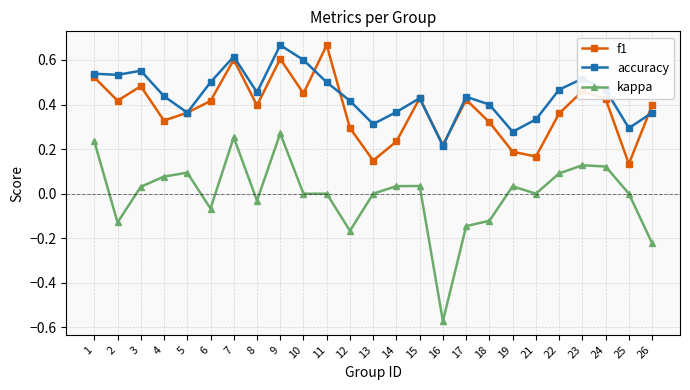

Is this an area chart (filled region under the line)?

No